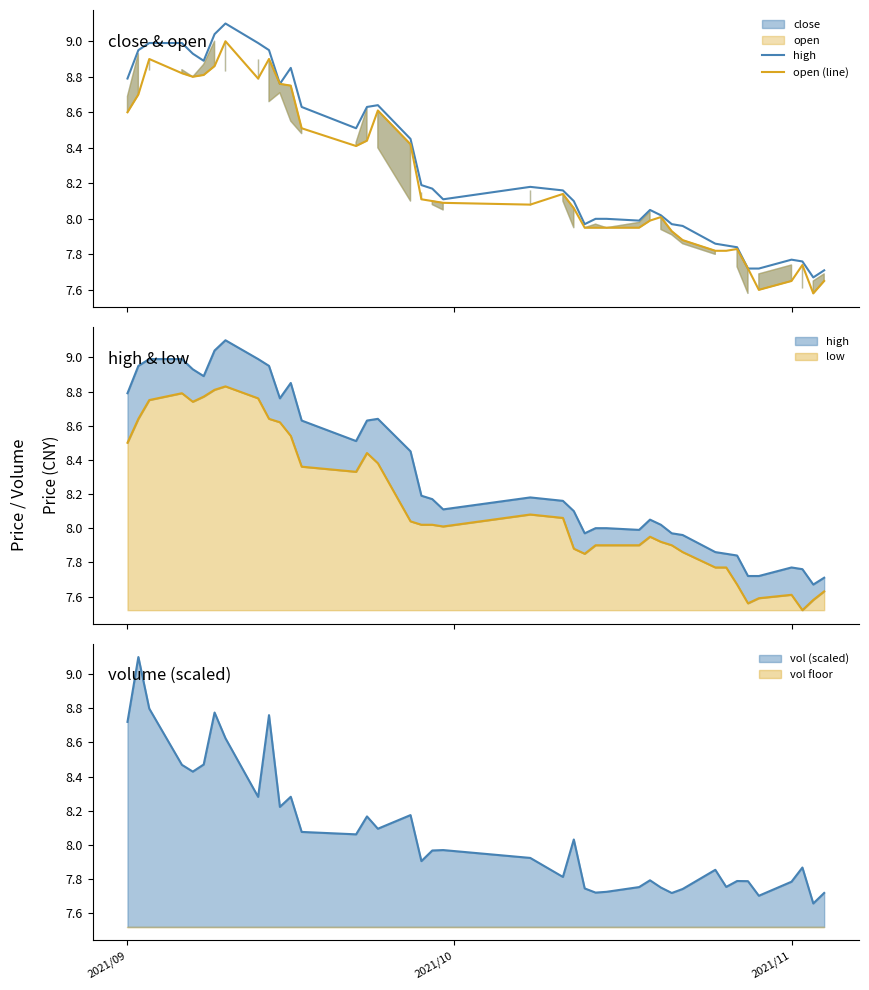

What is the value of the high point at the 2nd from the left?

8.9